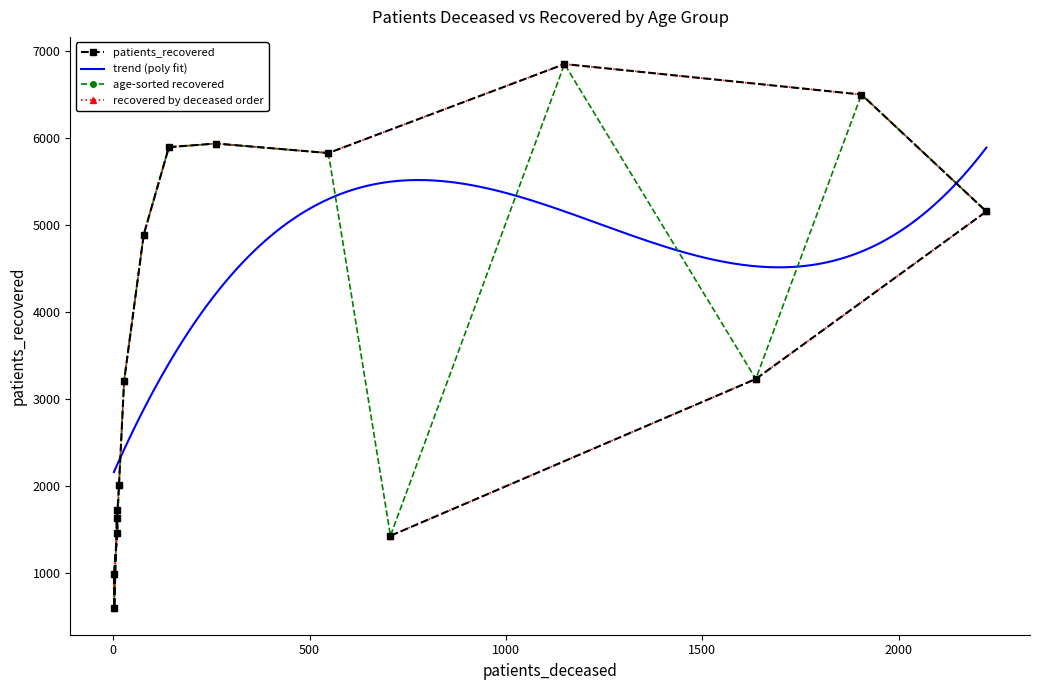

The chart shows a value of 2769 at 65 - 69. True or false?

False